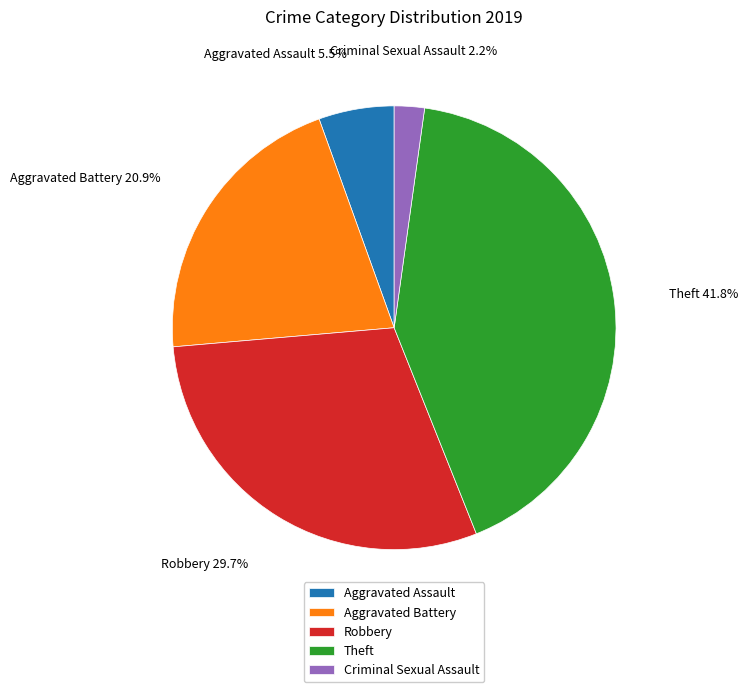

How many segments does this pie chart have?

5